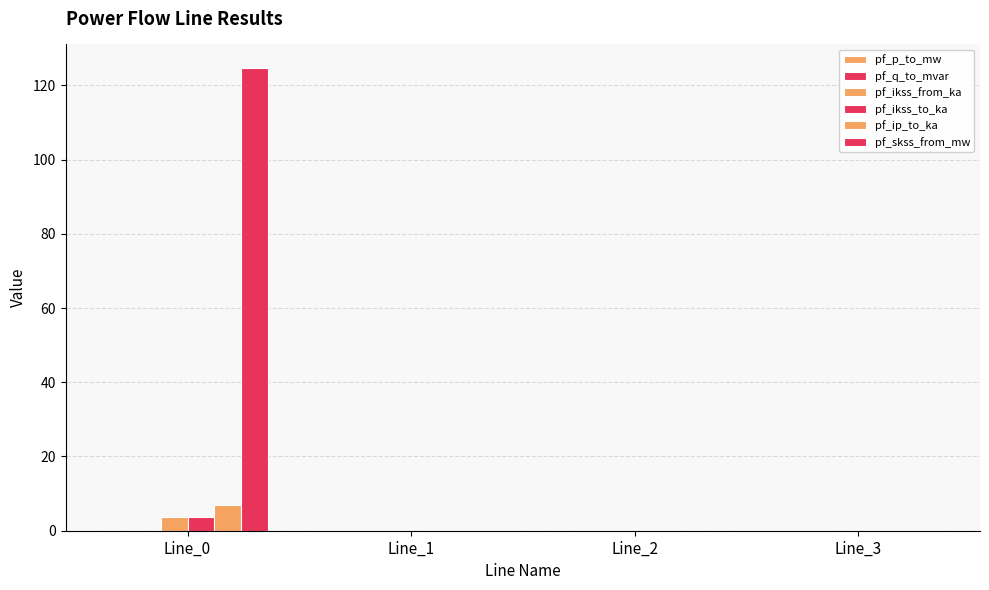

Are the bars horizontal?

No